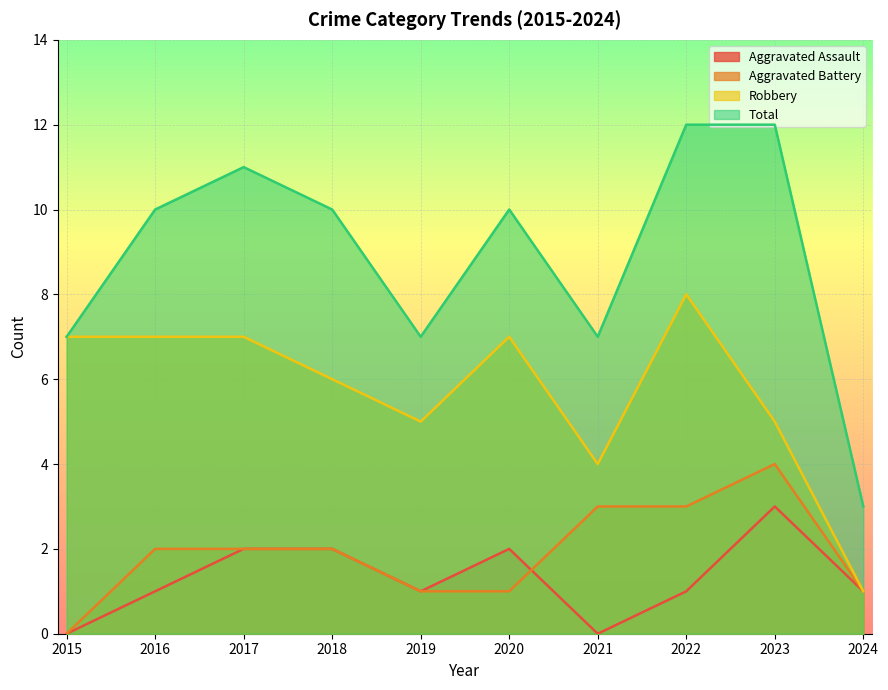

Is it true that Robbery equals 6 at 2018?

True